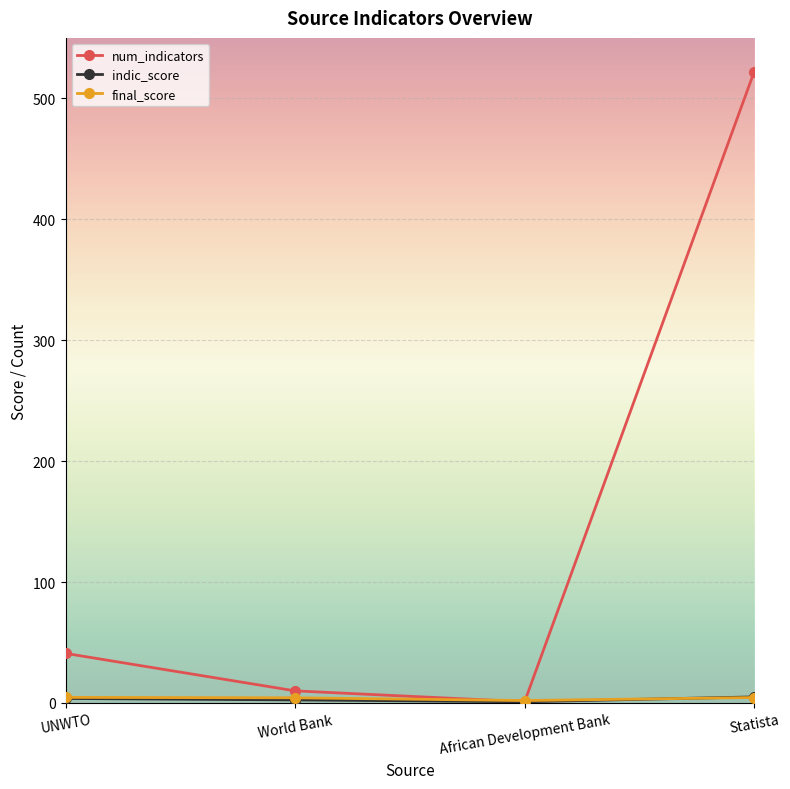

What is the greatest value displayed?

522.0